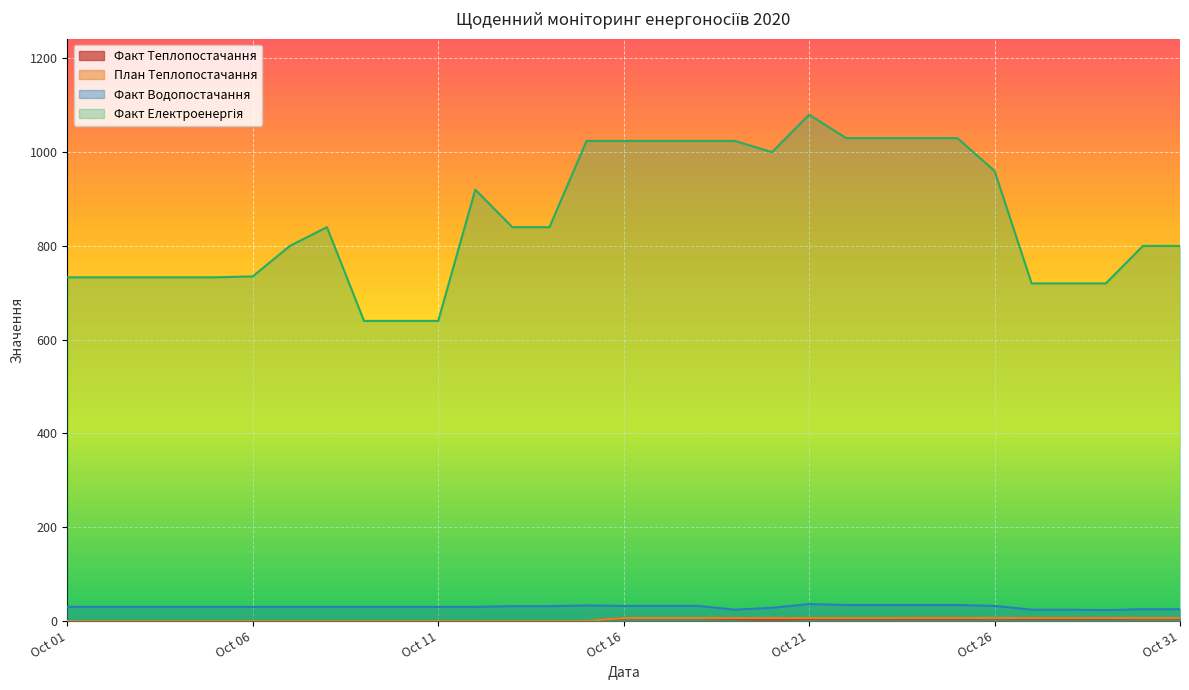

Which category has the highest value across all series?

Oct 21